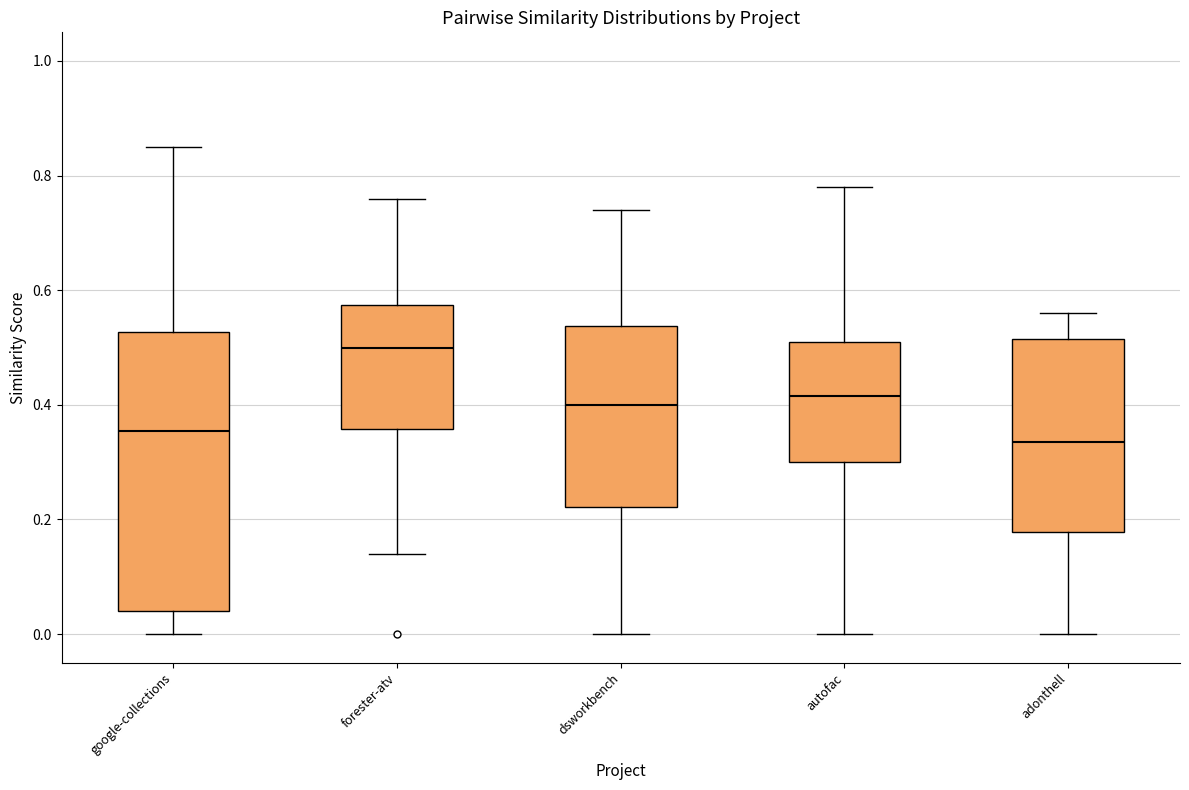

Which box is the tallest, from its lower edge to its upper edge?

google-collections